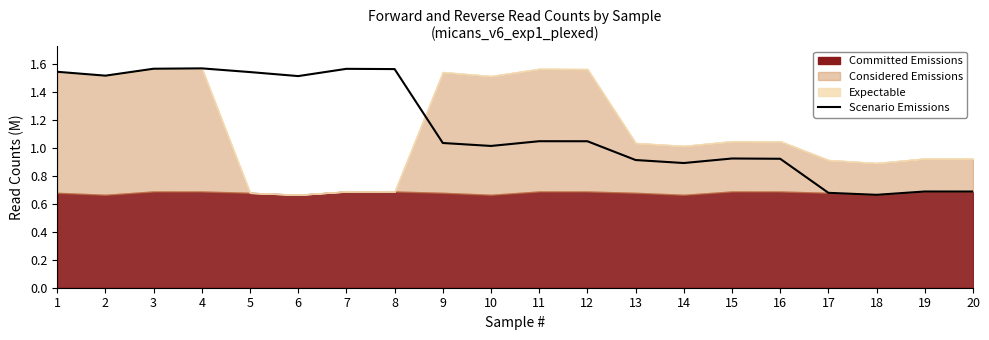

Which has a higher value, 2 or 4?

4